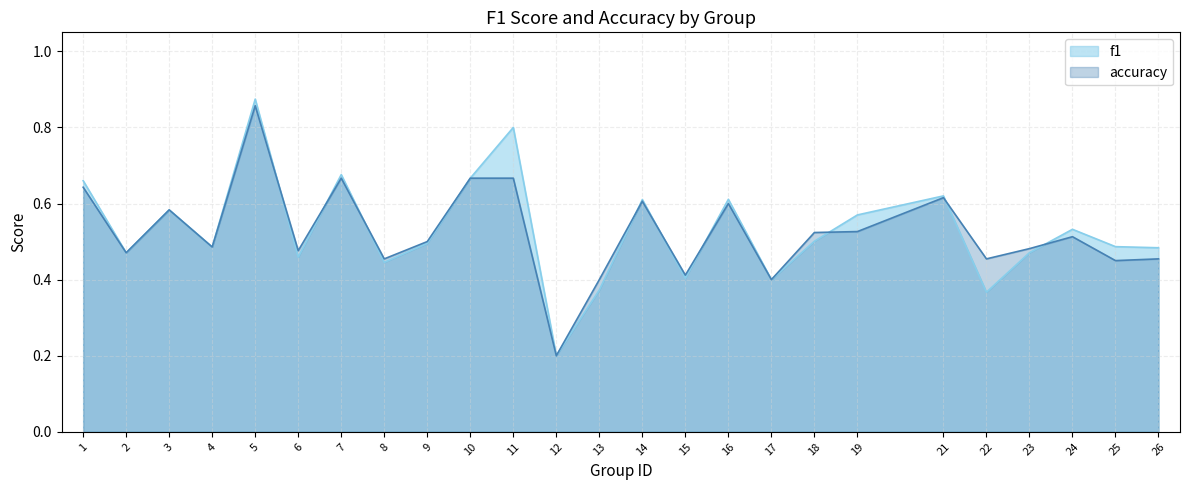

Where do f1 and accuracy first cross each other?

5 and 6